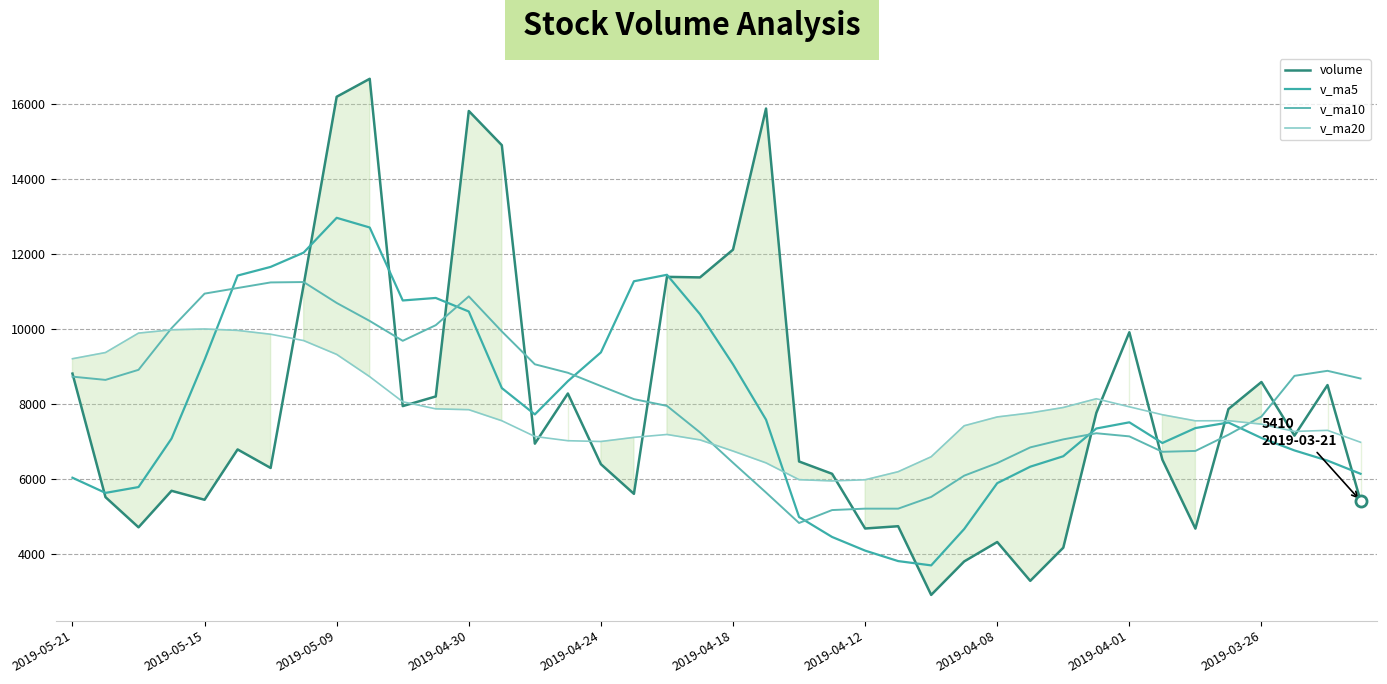

What is the difference between the highest and lowest values at 2019-03-26?

1494.4